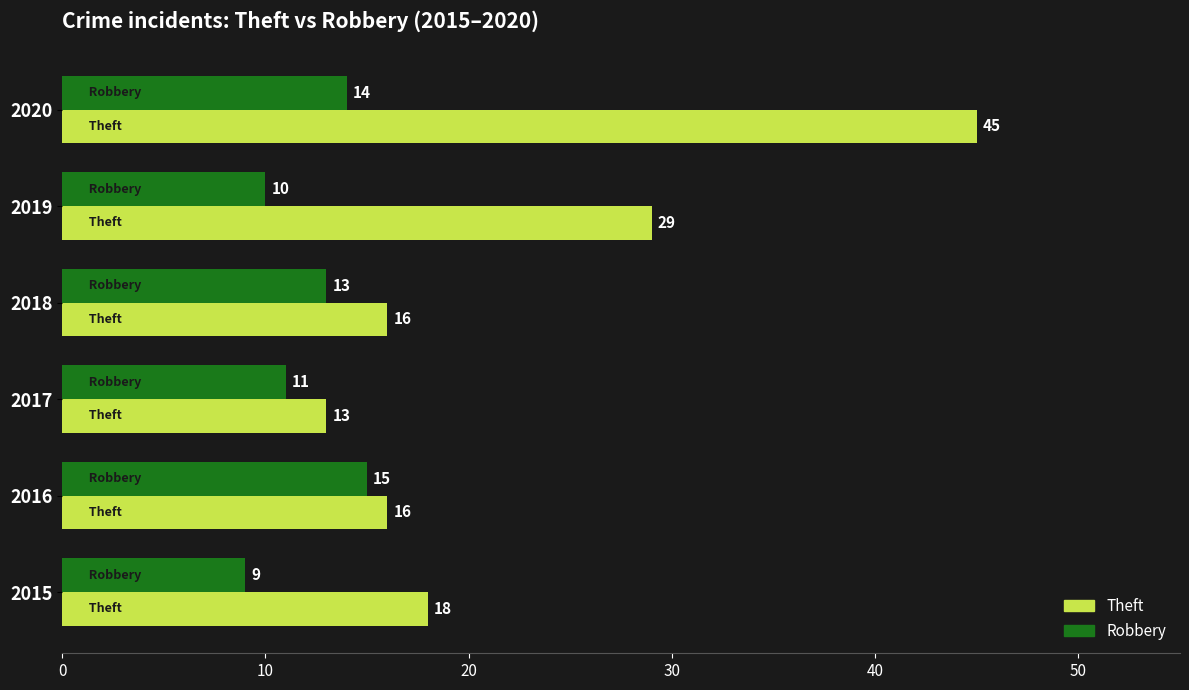

Which category has the highest value in the Robbery series?

2016